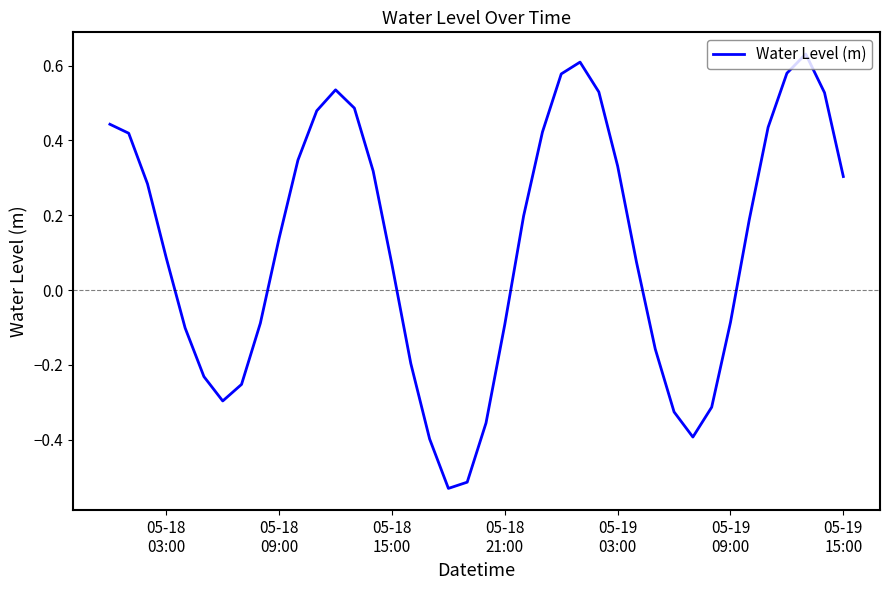

How many points are lower than both their immediate neighbors (excluding endpoints)?

3